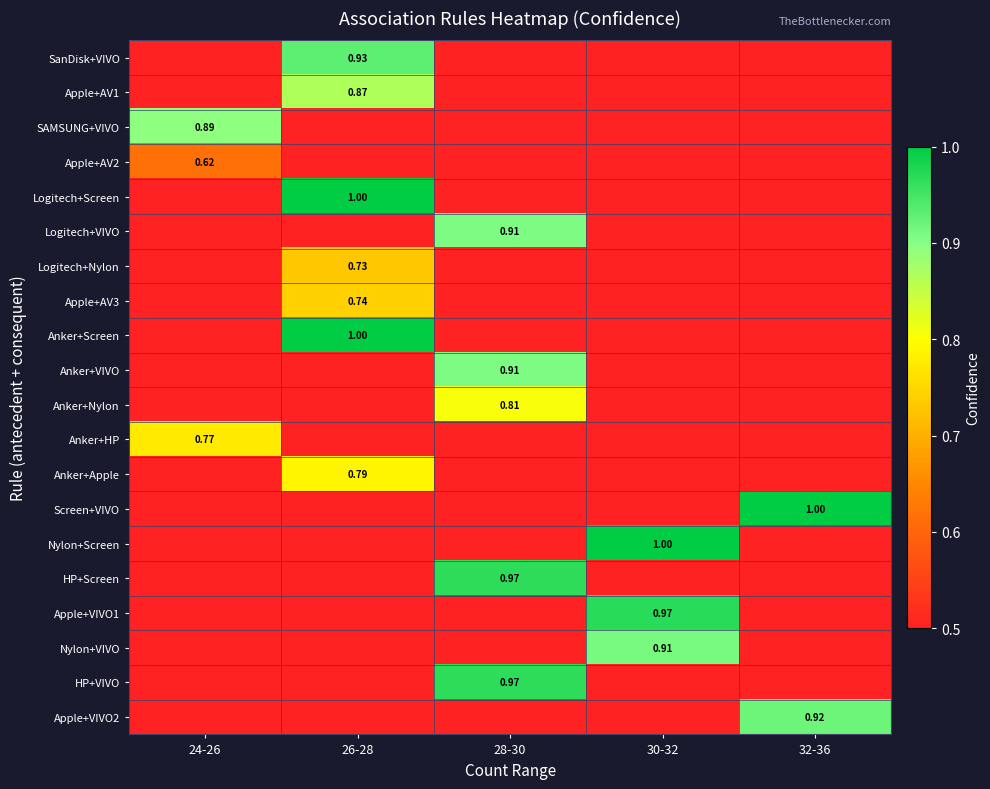

Which category has the highest value across all series?

26-28